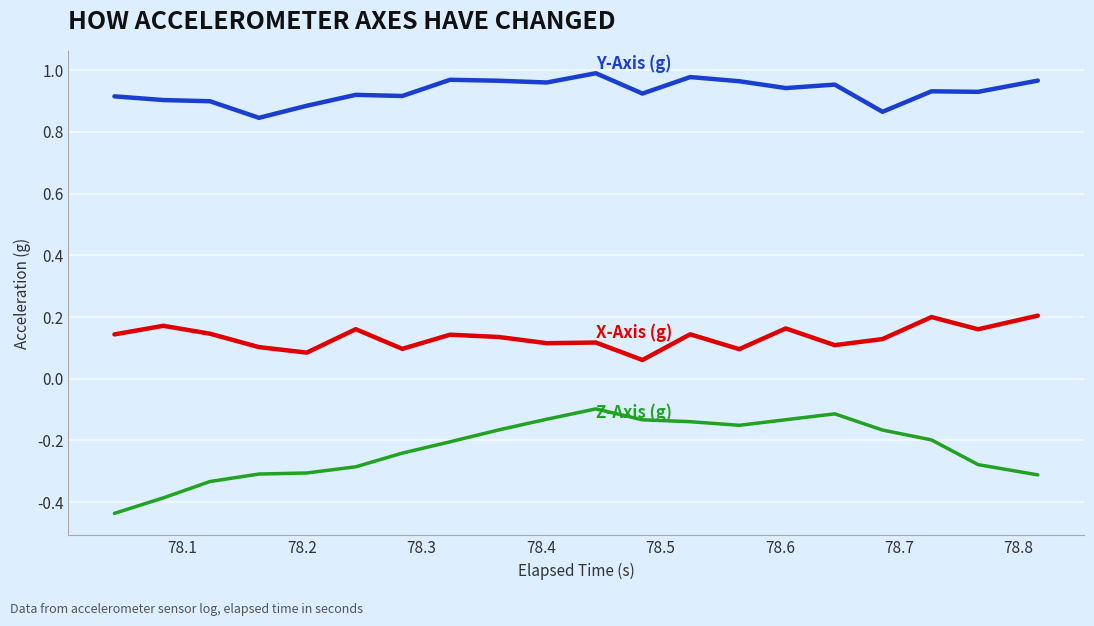

Is this an area chart (filled region under the line)?

No